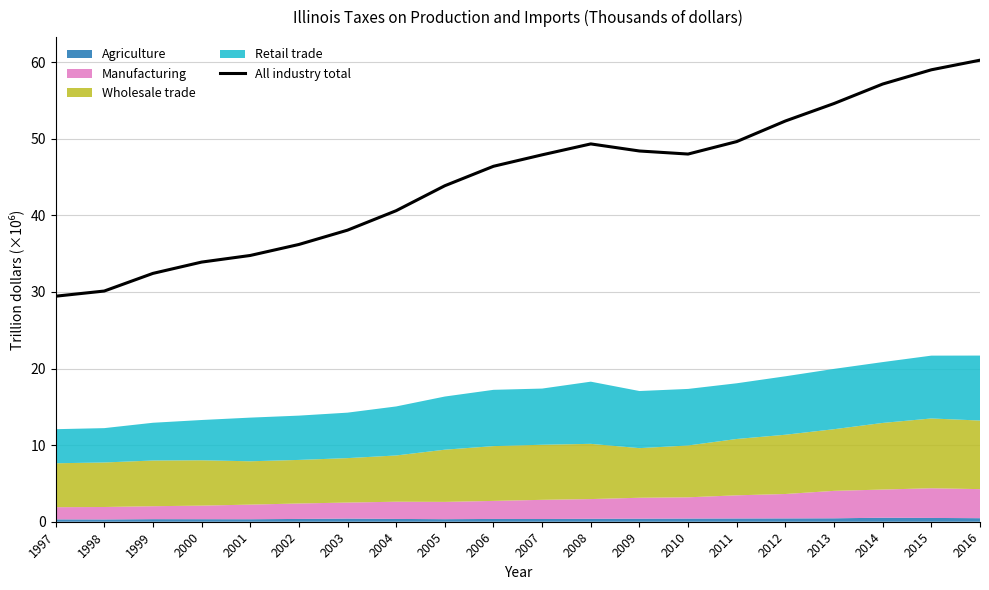

What is the maximum value shown in the chart?

60.3